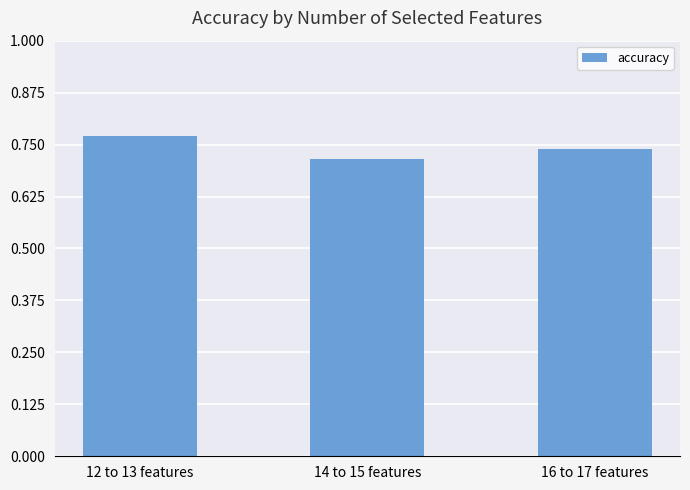

What is the change in value from 12 to 13 features to 14 to 15 features?

-0.1